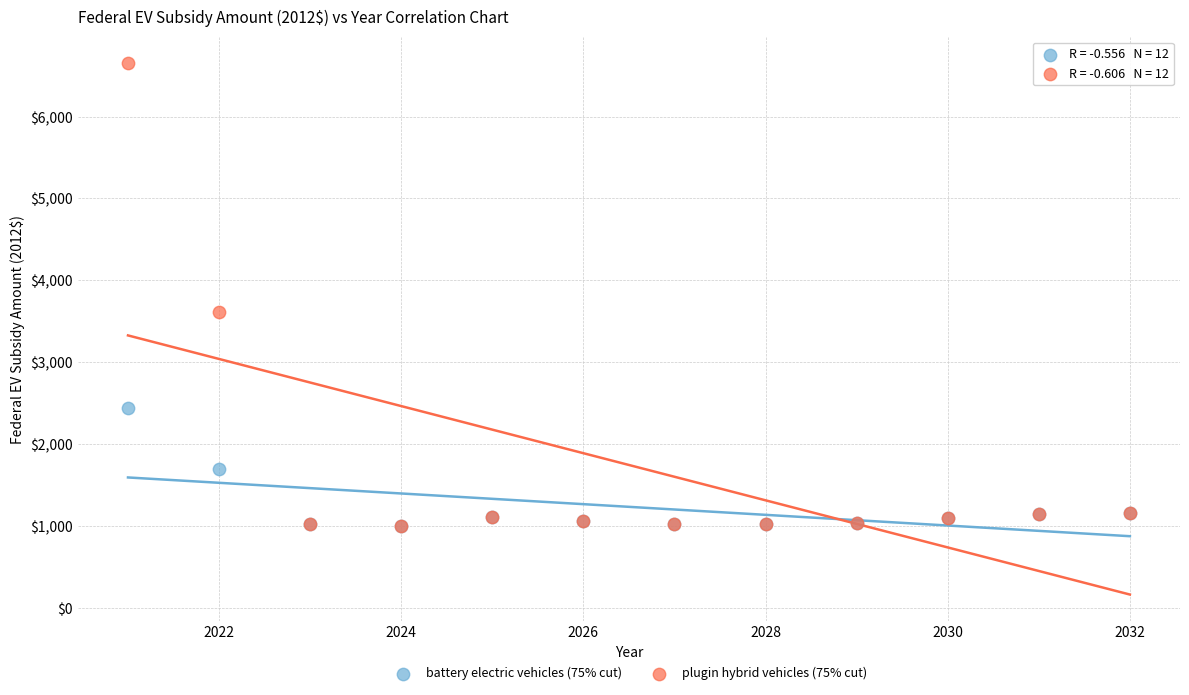

Which series has the largest Y range (max minus min)?

plugin hybrid vehicles (75% cut)